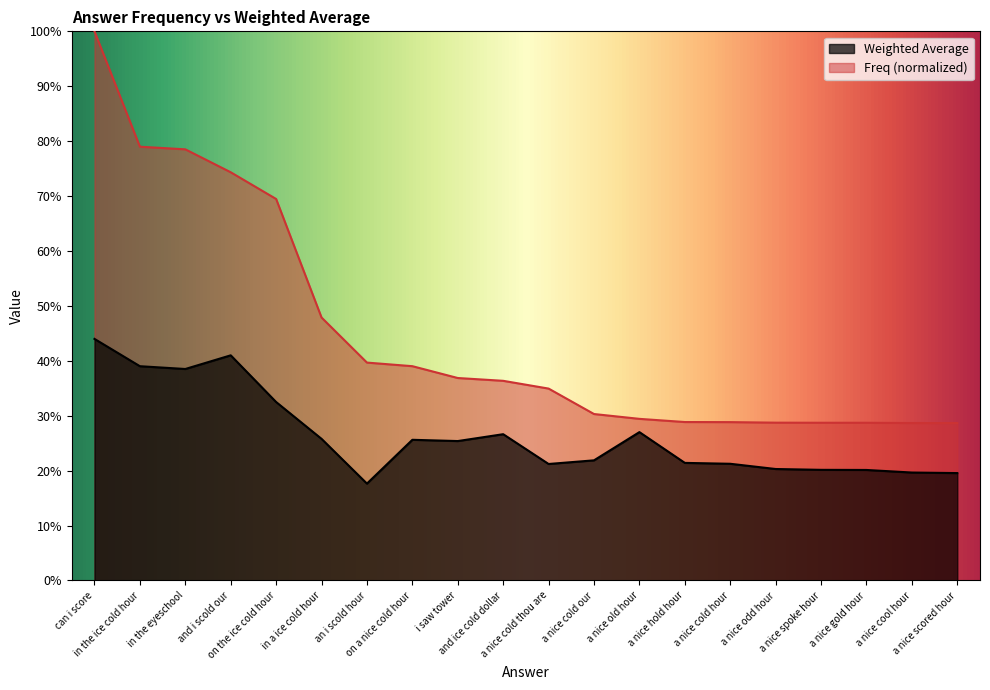

What value does the data have at i saw tower?

0.3